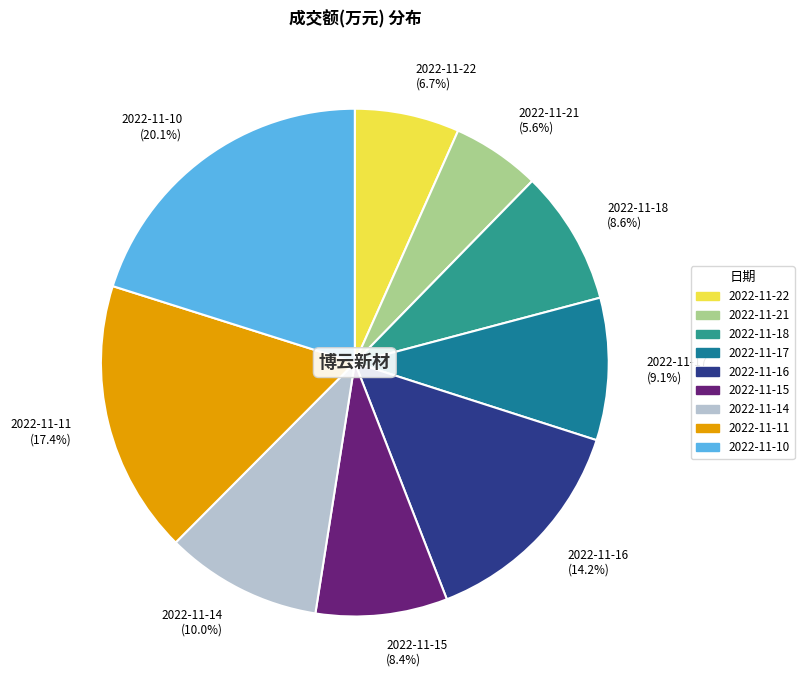

To the nearest percent, what is the combined percentage of 2022-11-10 and 2022-11-17?

29%